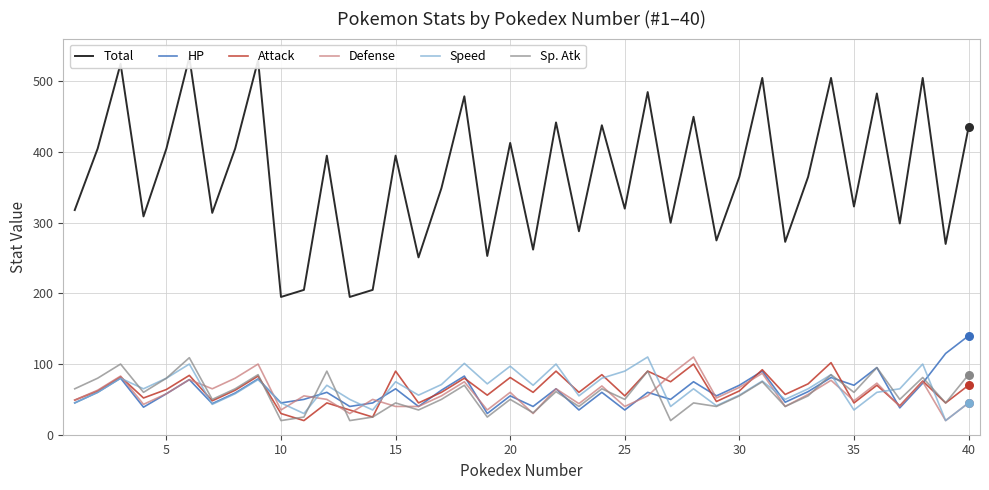

Is the value of Sp. Atk at 35 greater than the value of HP at 10?

Yes